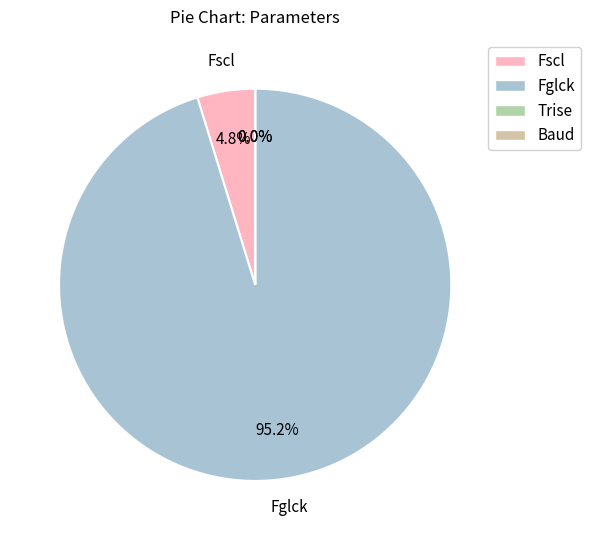

Which category has the biggest portion of the pie?

Fglck